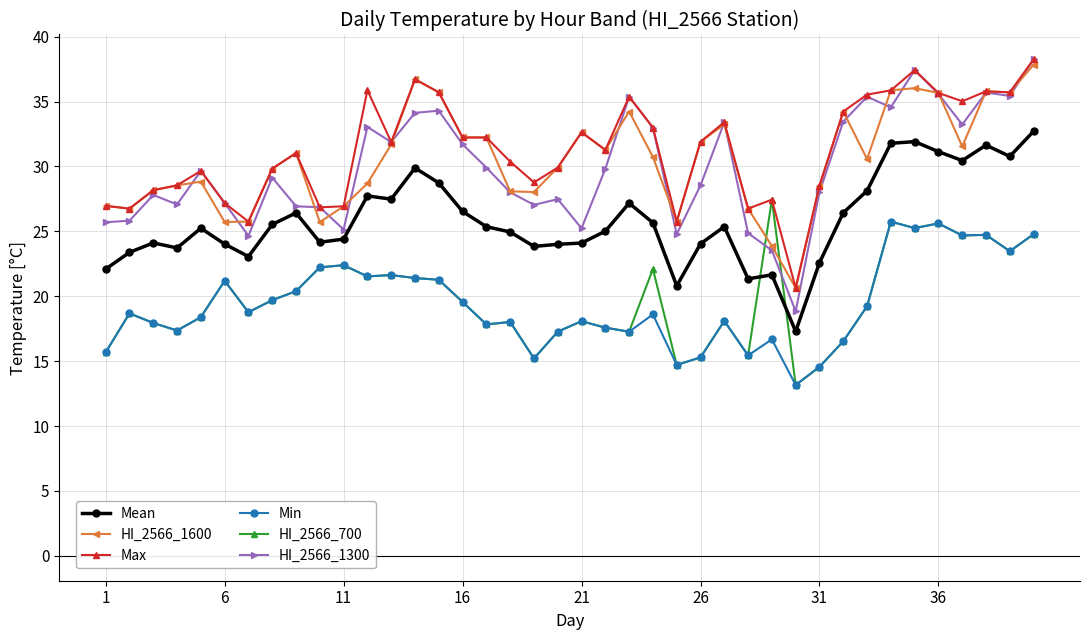

True or false: Min and HI_2566_1600 intersect in this chart.

False